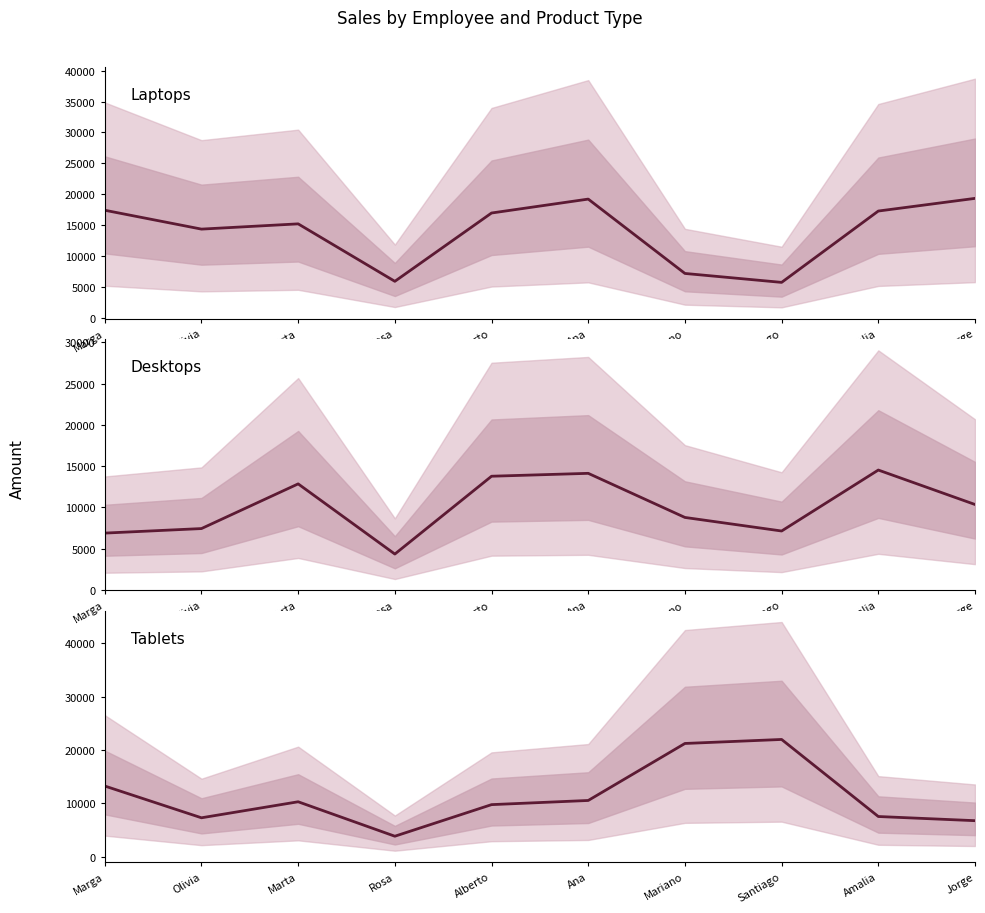

What is the difference between the Laptops values at Marga and Olivia?

3050